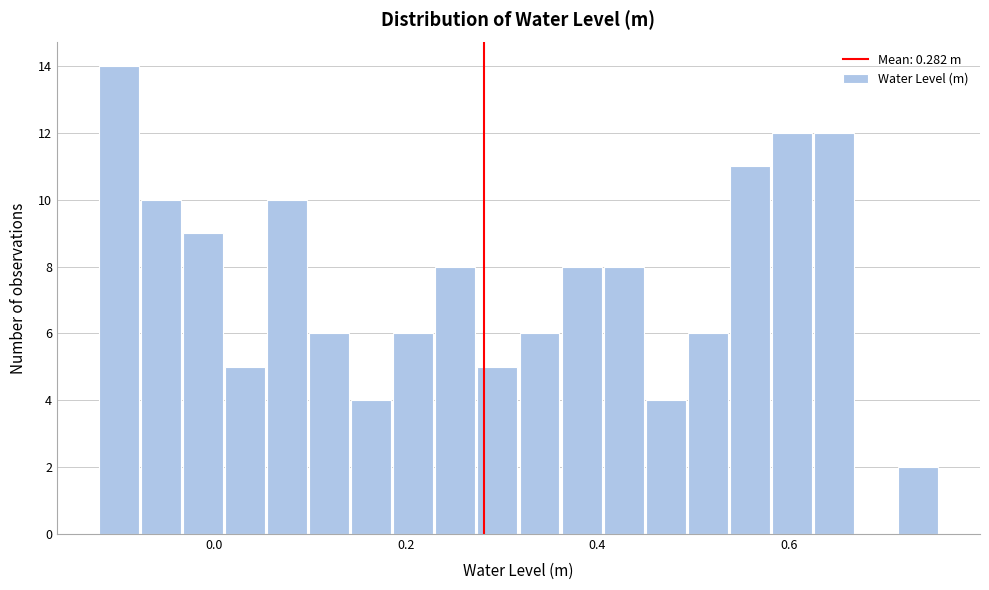

Around what value on the x-axis is the tallest bar? Give the approximate position of its centre, as read against the axis.

-0.10